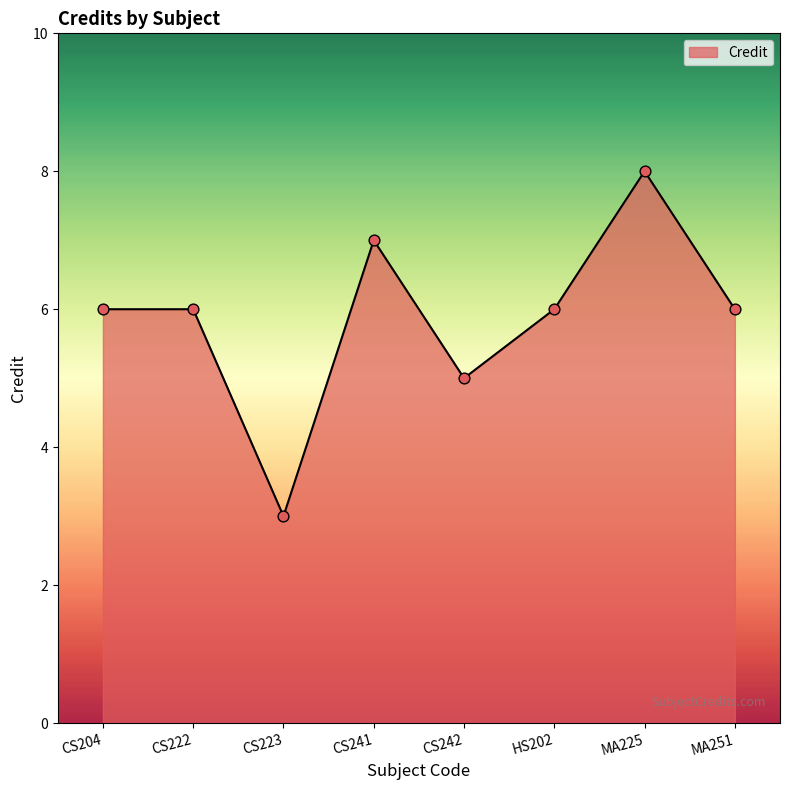

Approximately how many times larger is the value at HS202 compared to CS241?

0.9